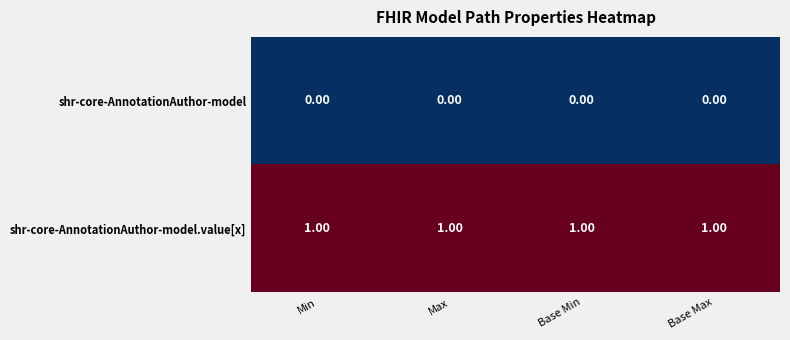

What is the sum of all shr-core-AnnotationAuthor-model.value[x] values?

4